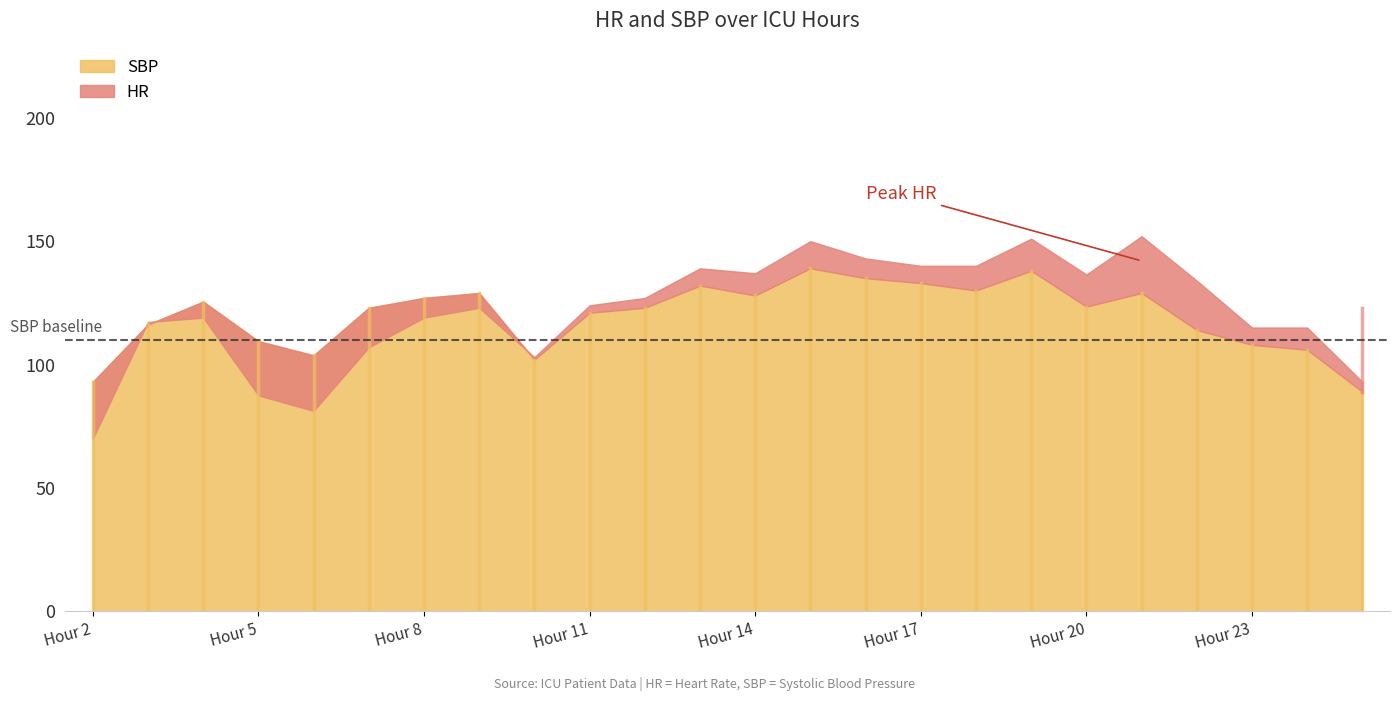

What is the difference between the SBP values at 12 and 23?

15.0